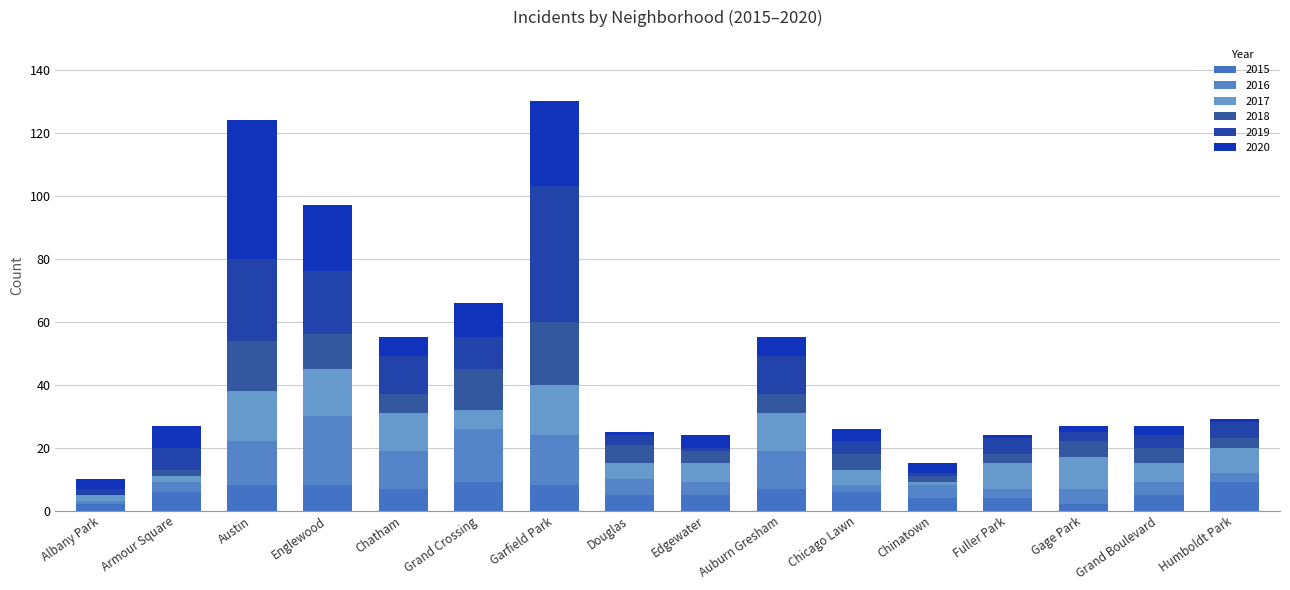

How many data points does each series have?

16